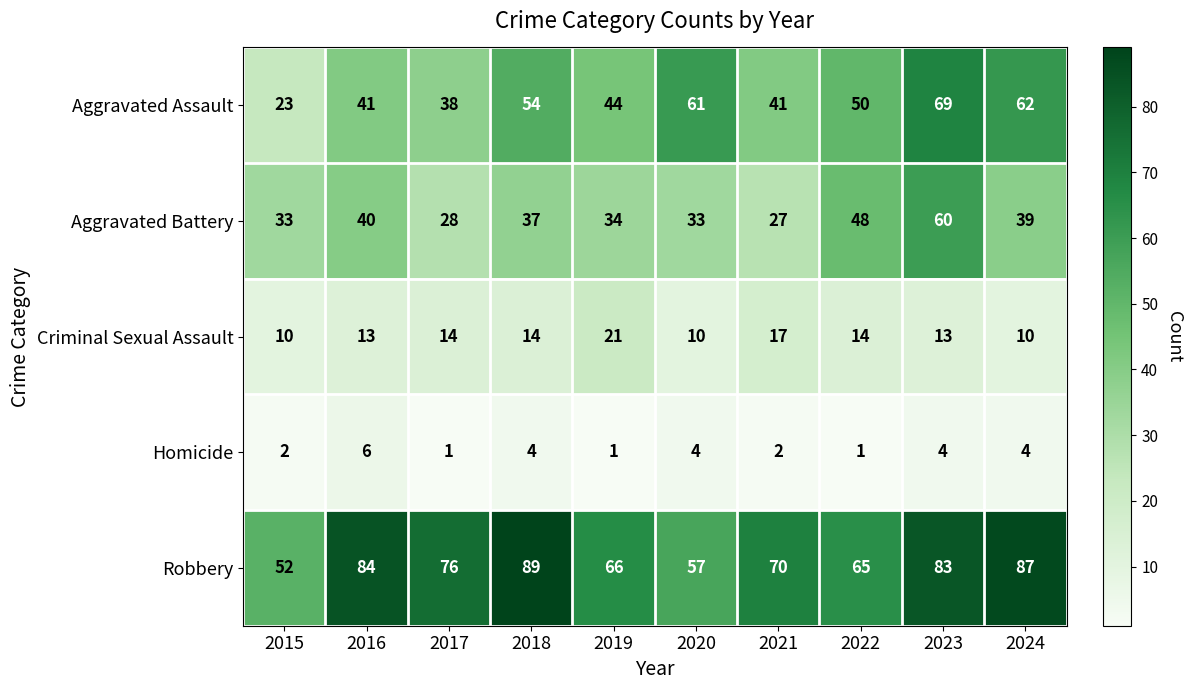

What is the difference between the second highest and second lowest values in the Aggravated Battery series?

20